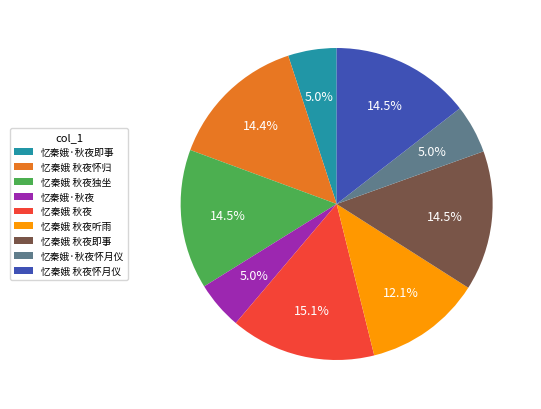

Which category has the biggest portion of the pie?

忆秦娥 秋夜